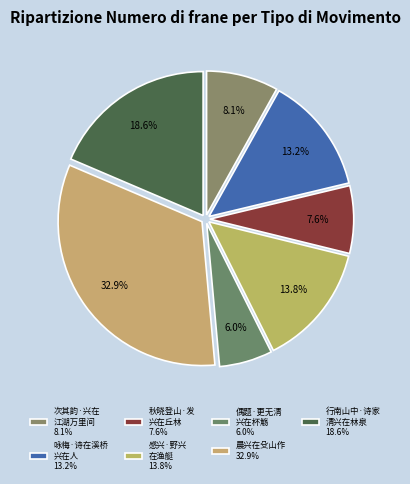

Rank the categories by value from highest to lowest.

晨兴在殳山作, 行南山中·诗家清兴在林泉, 感兴·野兴在渔艇, 咏梅·诗在溪桥兴在人, 次其韵·兴在江湖万里间, 秋晓登山·发兴在丘林, 偶题·更无清兴在杯觞